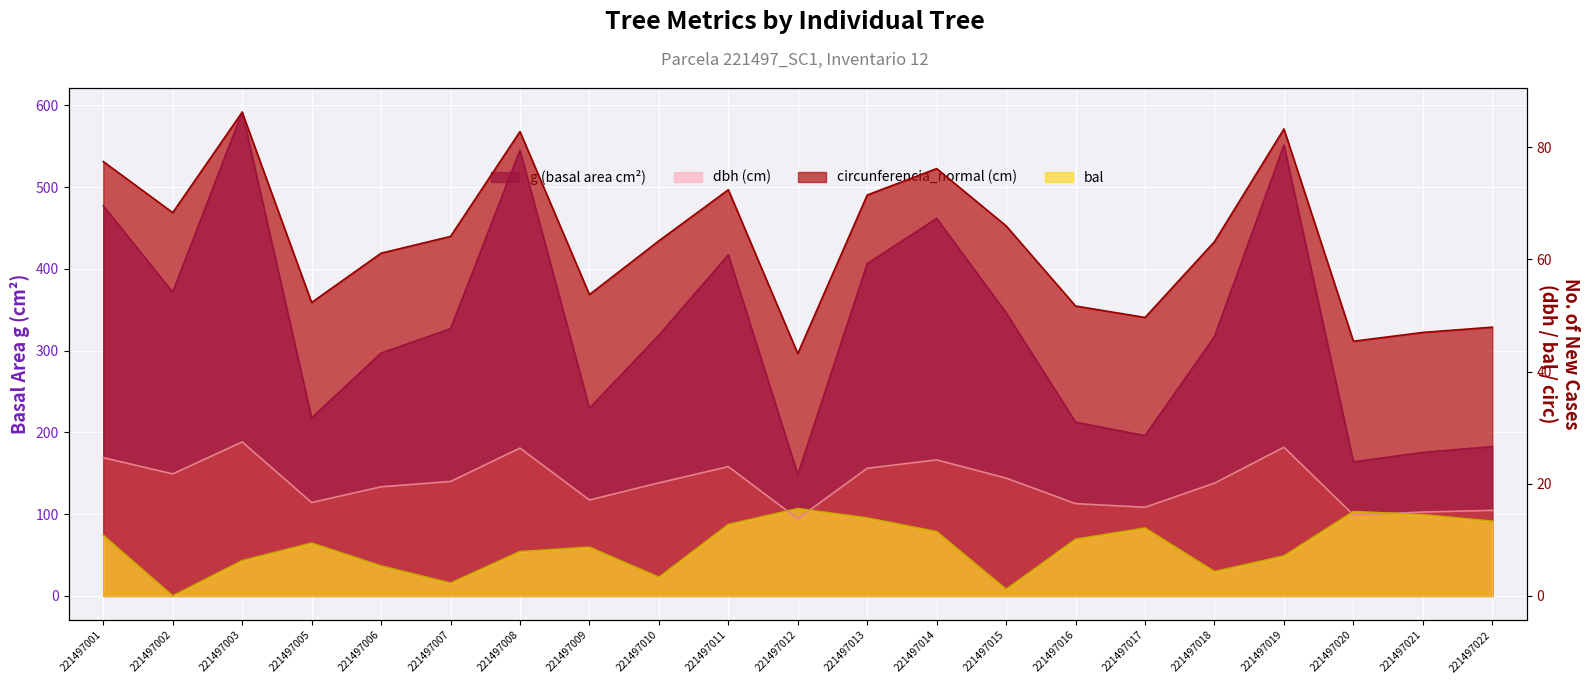

List the labels in order of dbh value, smallest first.

221497012, 221497020, 221497021, 221497022, 221497017, 221497016, 221497005, 221497009, 221497006, 221497018, 221497010, 221497007, 221497015, 221497002, 221497013, 221497011, 221497014, 221497001, 221497008, 221497019, 221497003